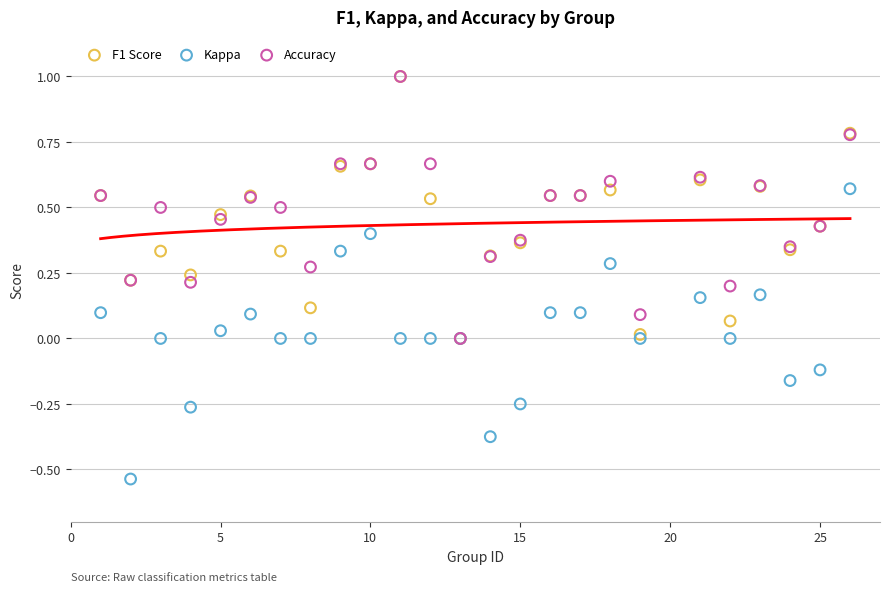

Which series has the largest Y range (max minus min)?

Kappa